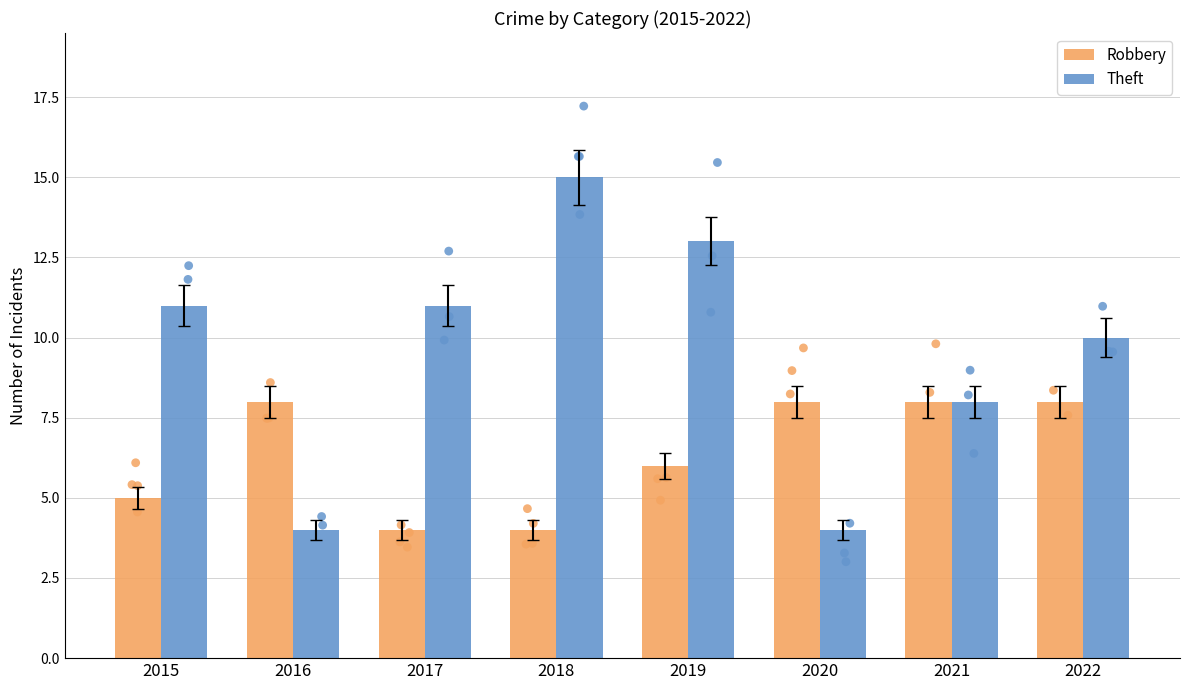

Which series has the widest spread of Y values?

Theft